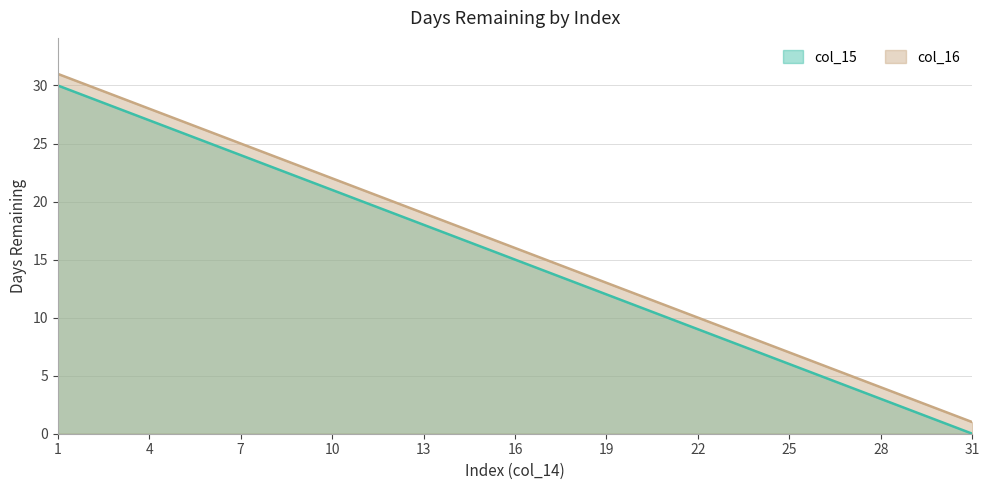

True or false: col_16 and col_15 intersect in this chart.

False